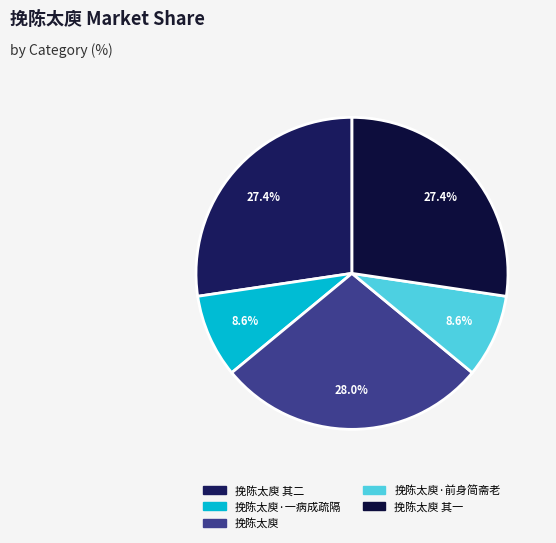

Is there any slice that represents more than half of the pie?

No